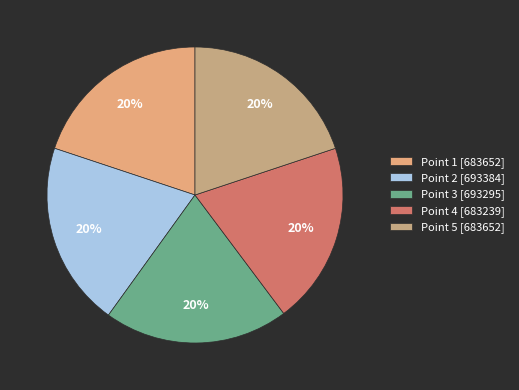

Which slice is the smallest?

Point 4